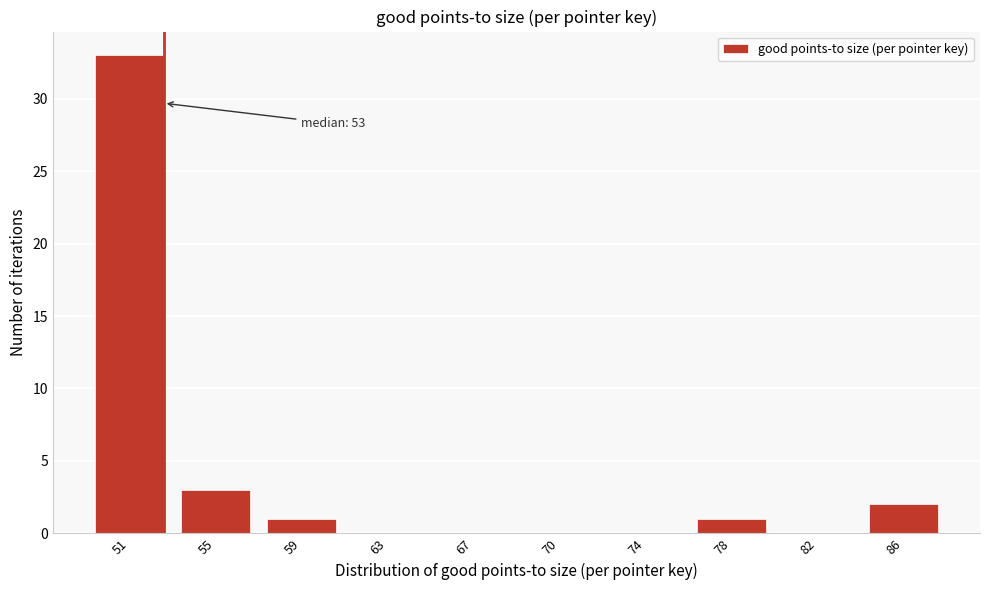

Reading left to right, transcribe all the data shown in this chart.

51=33	55=3	59=1	63=0	67=0	70=0	74=0	78=1	82=0	86=2